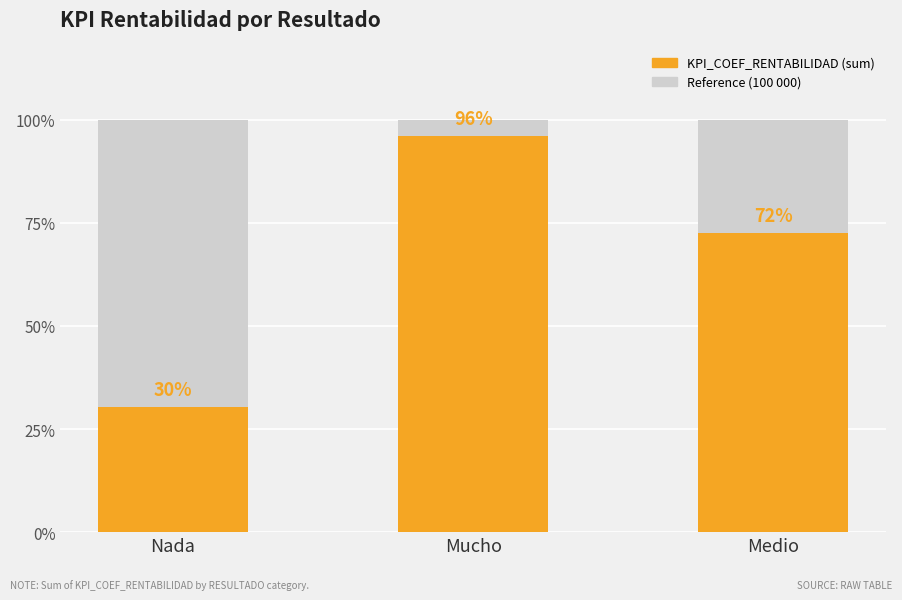

List the labels in order of value, smallest first.

Nada, Medio, Mucho